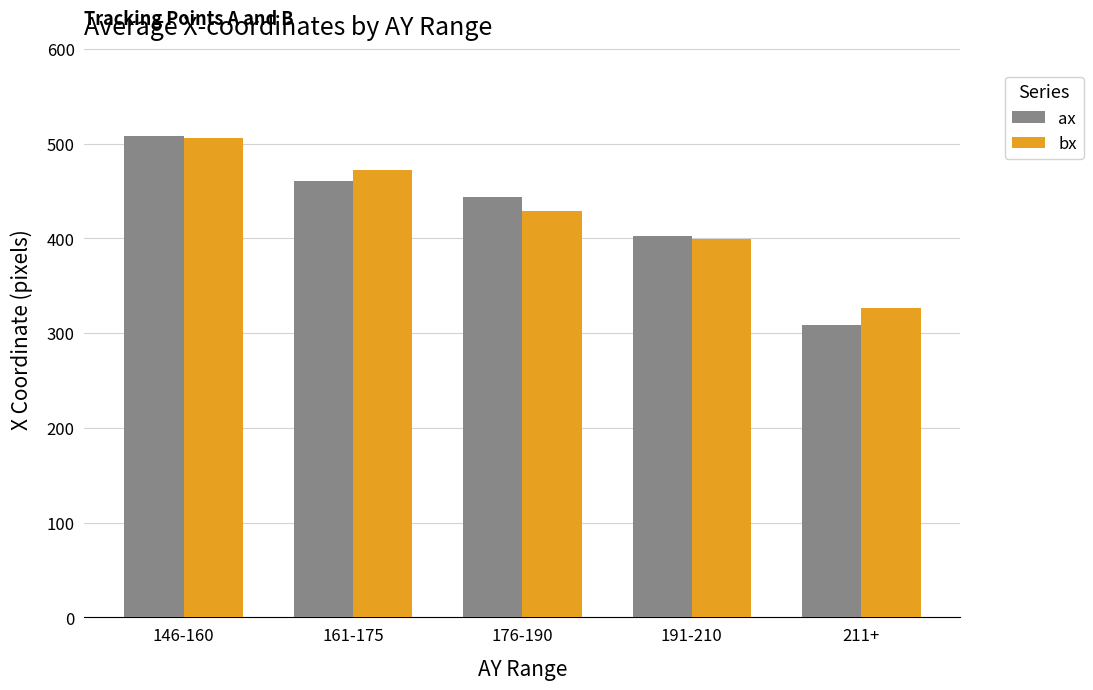

At which category does the chart reach its peak across all series?

146-160